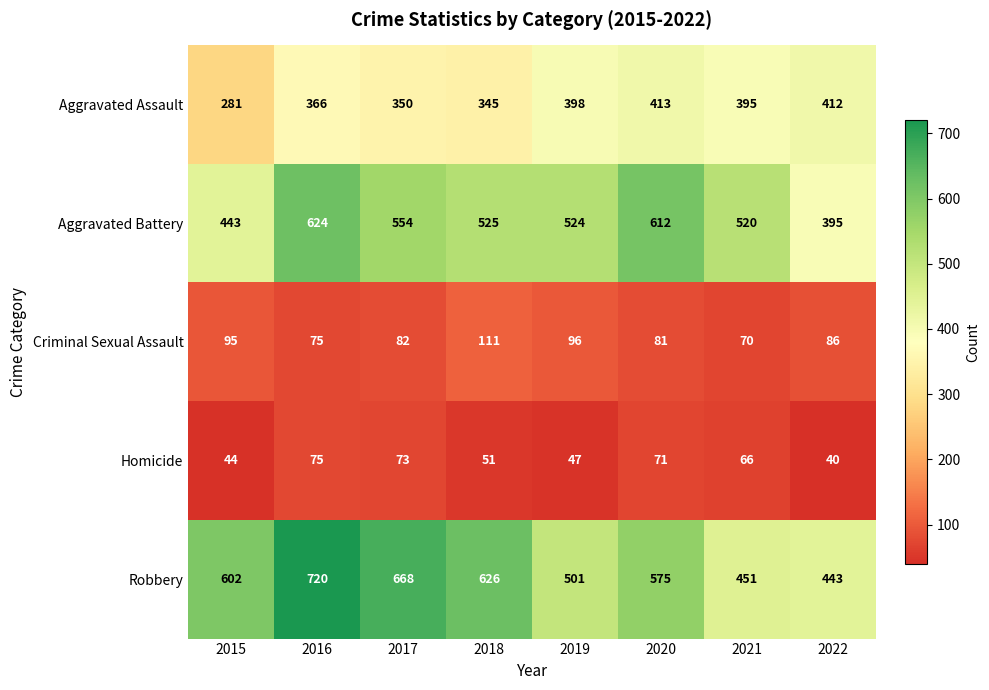

What is the sum of all Aggravated Battery values?

4197